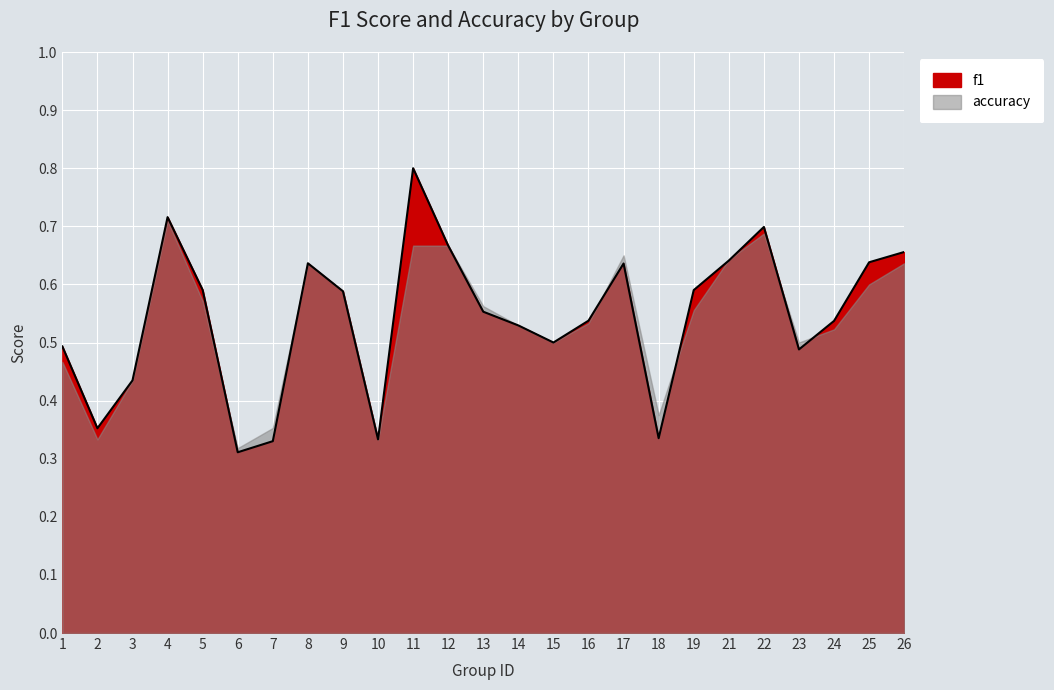

What is the value of the 20th point from the left?

0.6